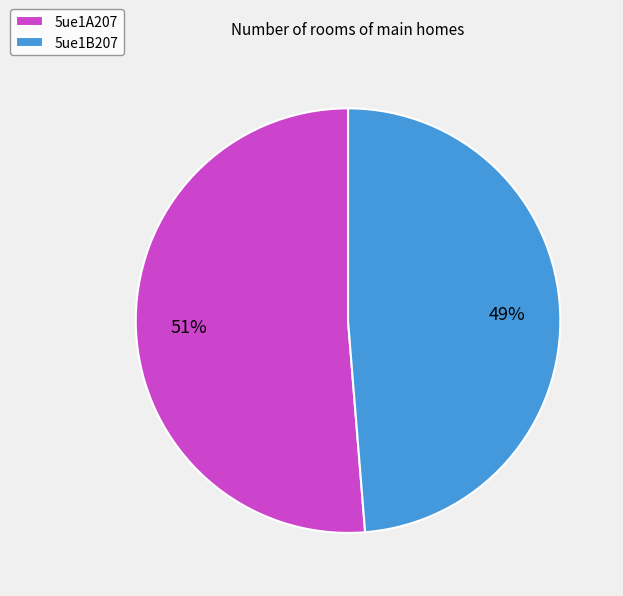

To the nearest percent, what portion does 5ue1B207 represent?

49%